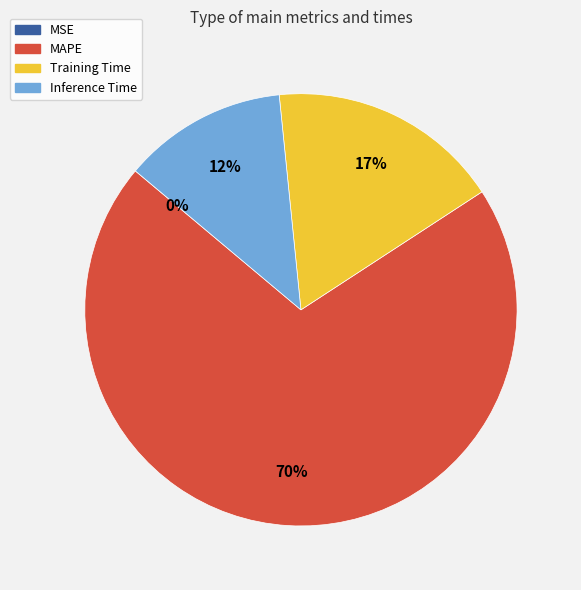

Combined, do MAPE and Training Time account for over 50%?

Yes